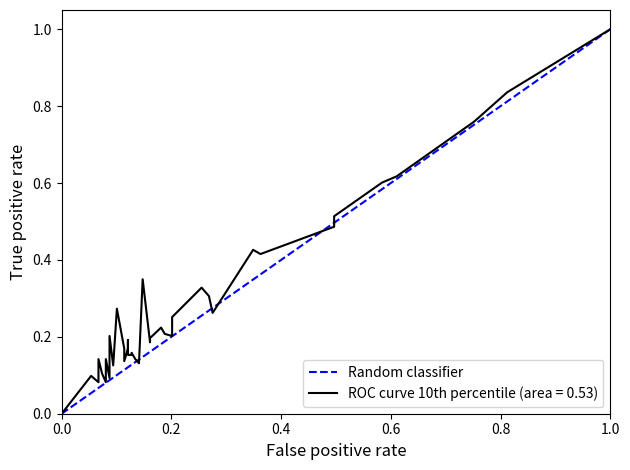

Which has a higher value, 0.0 or 1.0?

1.0